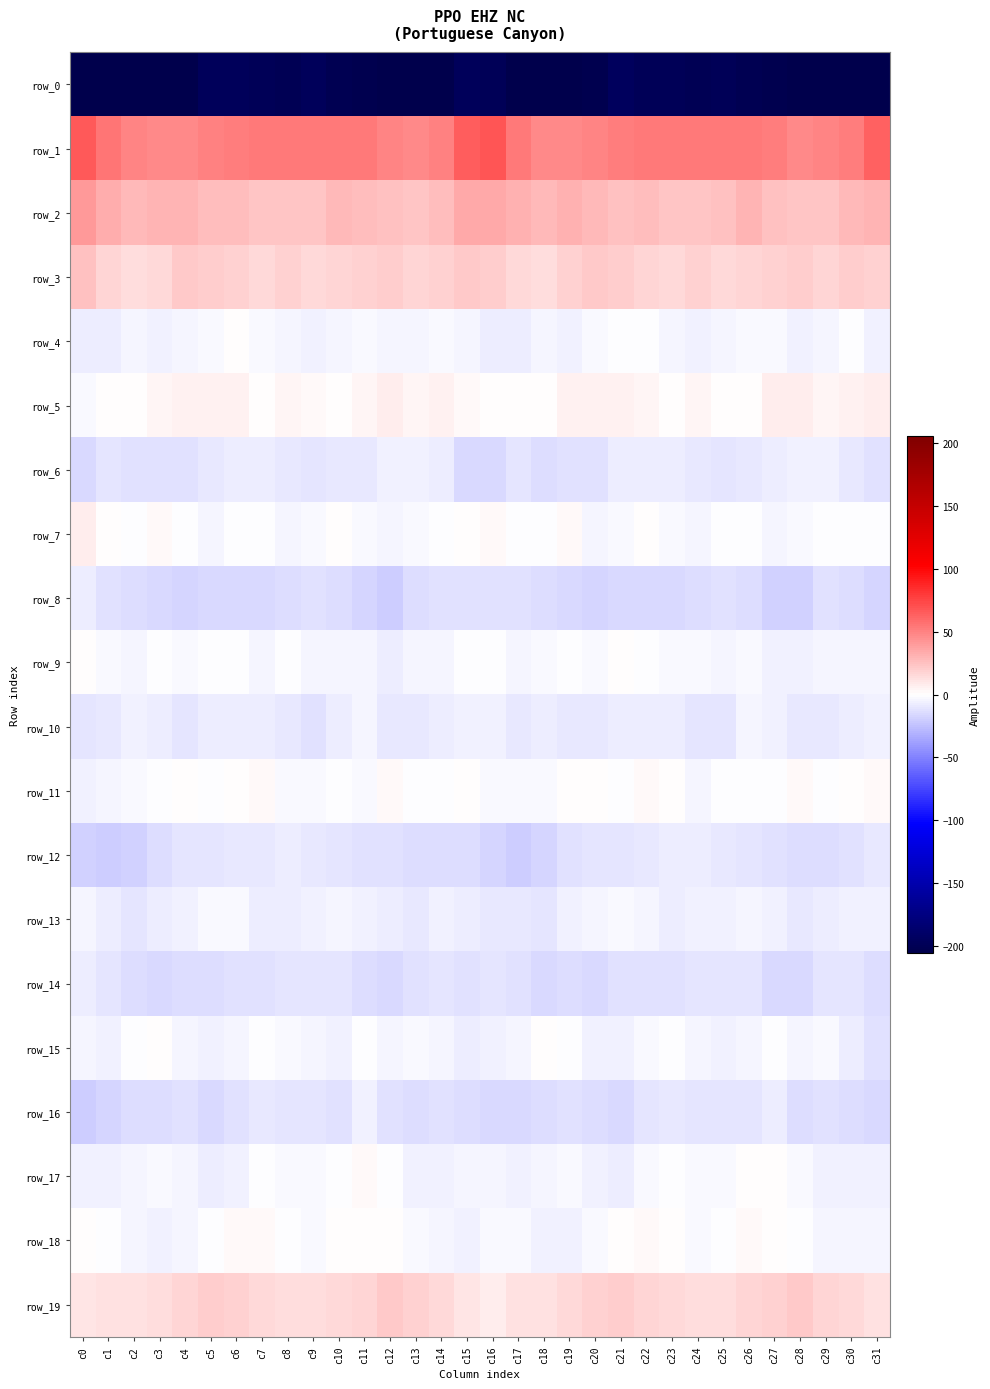

The row_13 series shows -7.5 at c29. True or false?

True